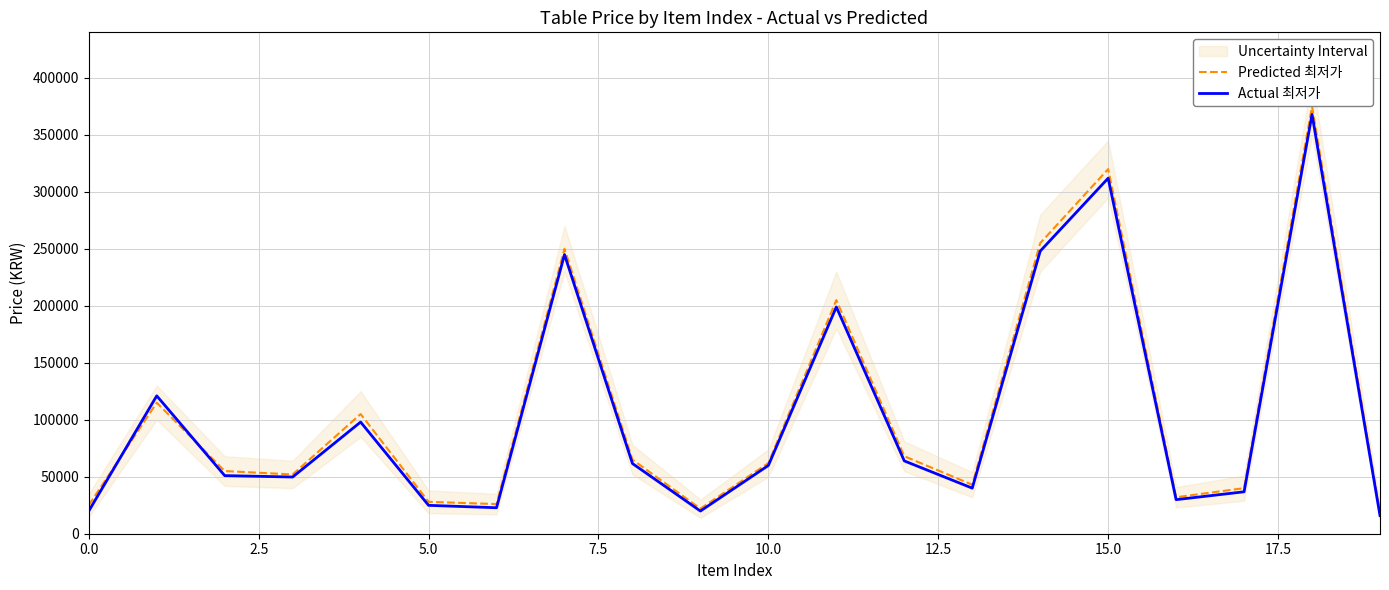

Is this an area chart (filled region under the line)?

No